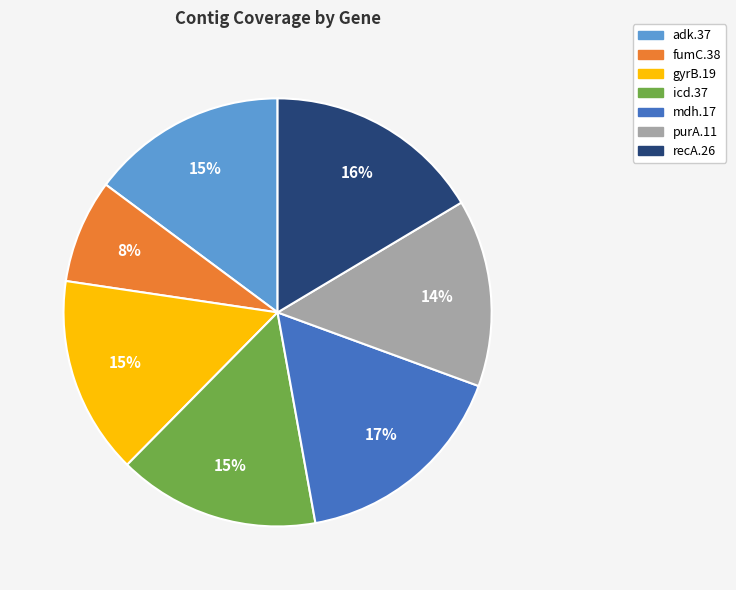

Which has a higher value, fumC.38 or gyrB.19?

gyrB.19